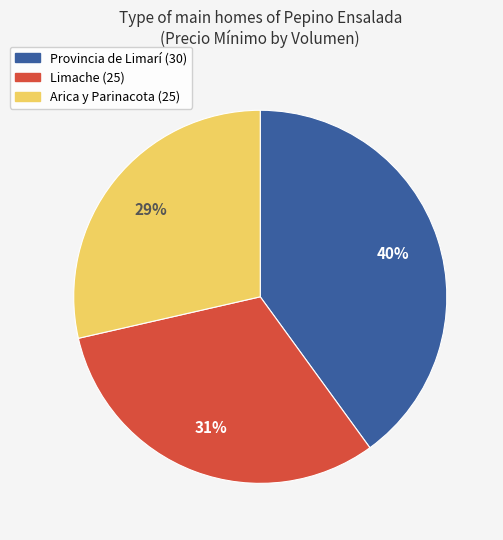

Is there a majority slice in this chart?

No